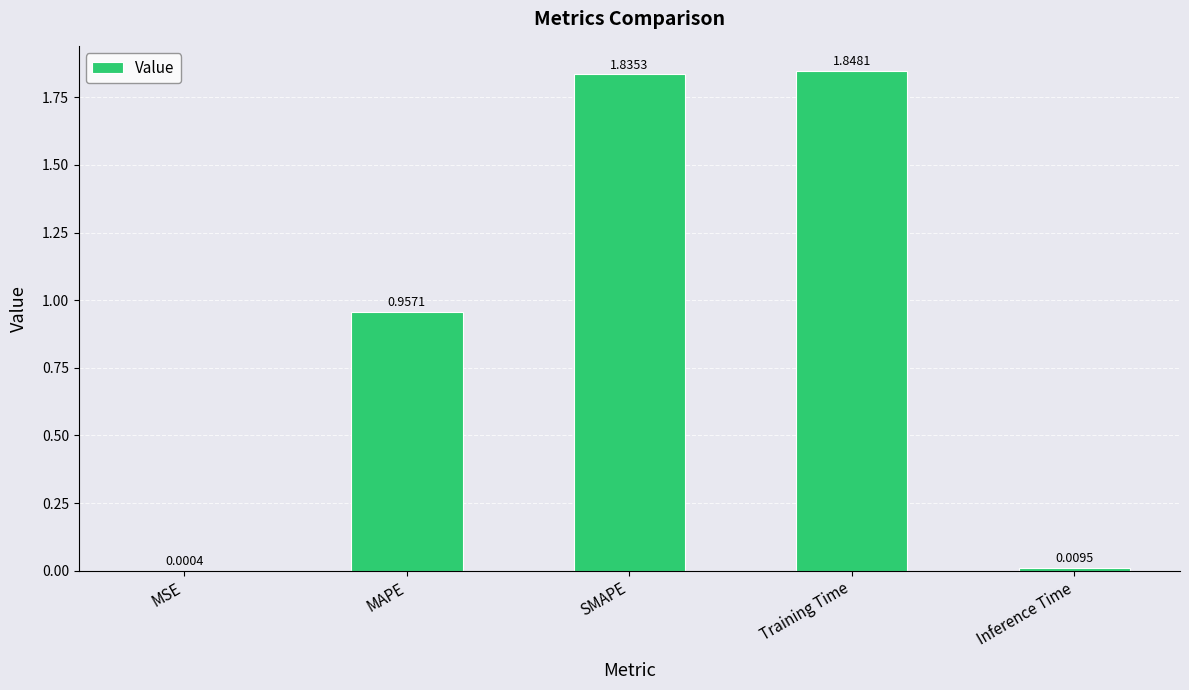

Are the bars horizontal?

No